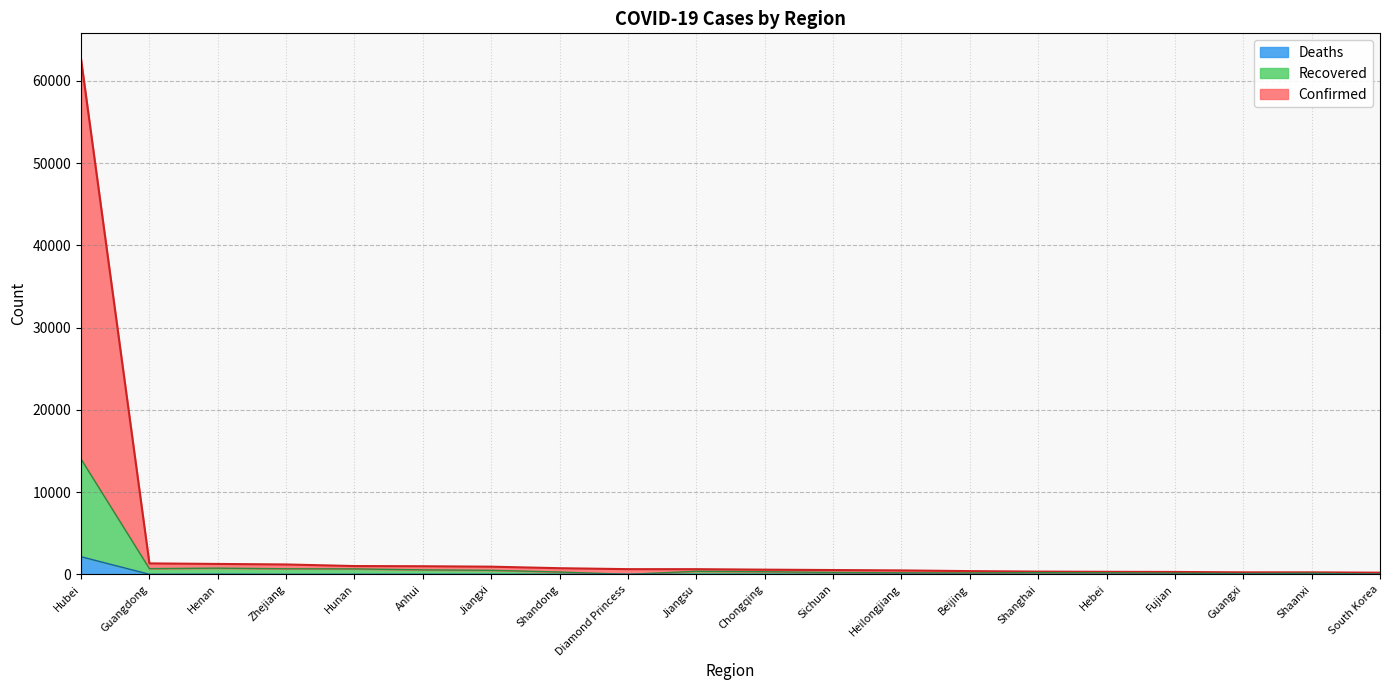

Is it true that Deaths equals 3 at Sichuan?

True